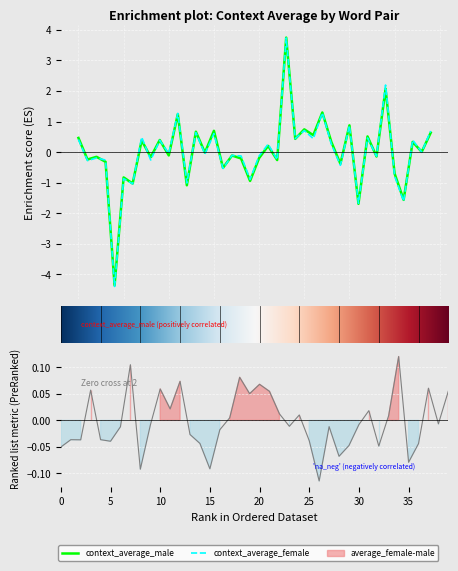

What is the maximum value for context_average_male?

3.7